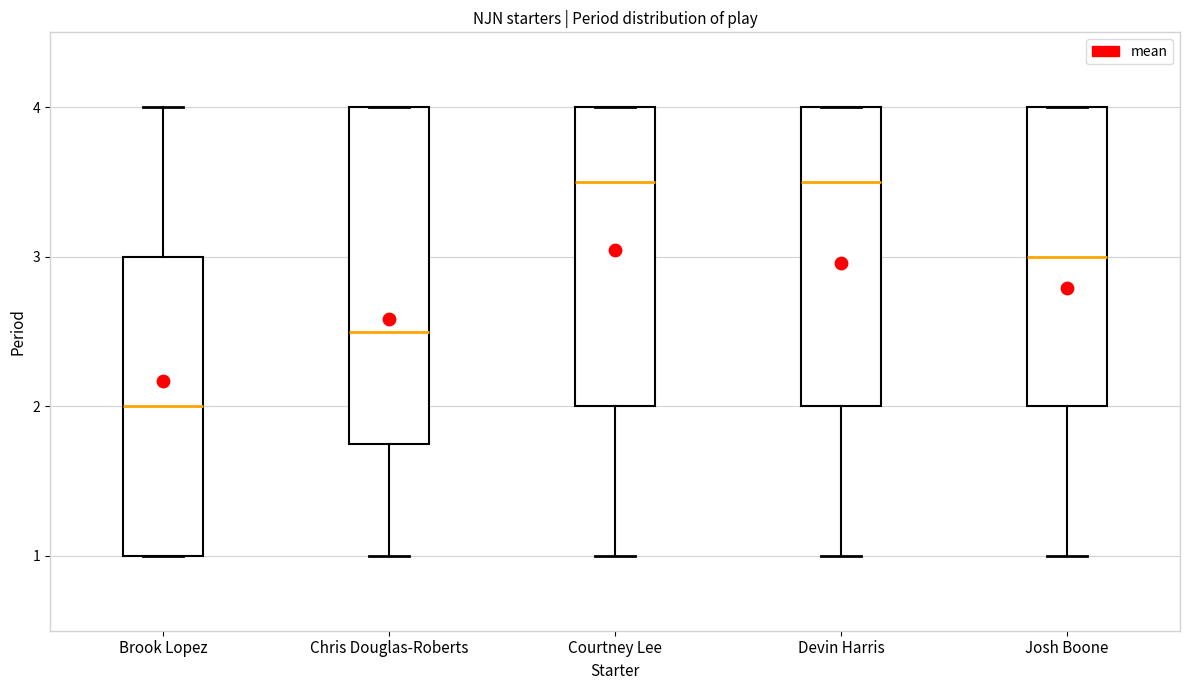

Reading left to right, read every box against the y-axis: the position of its median line, the range the box covers, and the ends of its whiskers. The values are not printed on the chart, so give them approximately, as read against the axis.

Brook Lopez: median 2.0, box 1.0 to 3.0, whiskers 1.0 to 4.0
Chris Douglas-Roberts: median 2.5, box 1.8 to 4.0, whiskers 1.0 to 4.0
Courtney Lee: median 3.5, box 2.0 to 4.0, whiskers 1.0 to 4.0
Devin Harris: median 3.5, box 2.0 to 4.0, whiskers 1.0 to 4.0
Josh Boone: median 3.0, box 2.0 to 4.0, whiskers 1.0 to 4.0